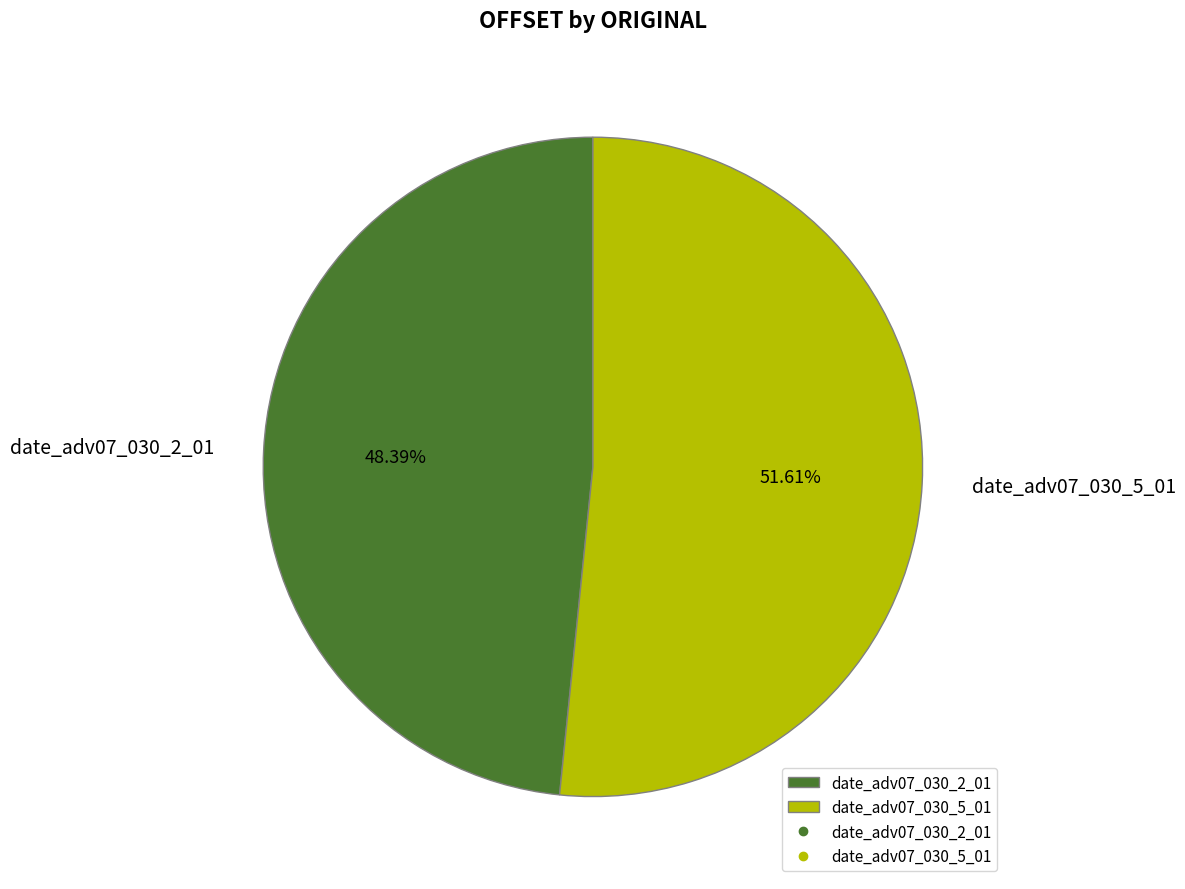

The date_adv07_030_5_01 slice represents 52% of the pie. True or false?

True